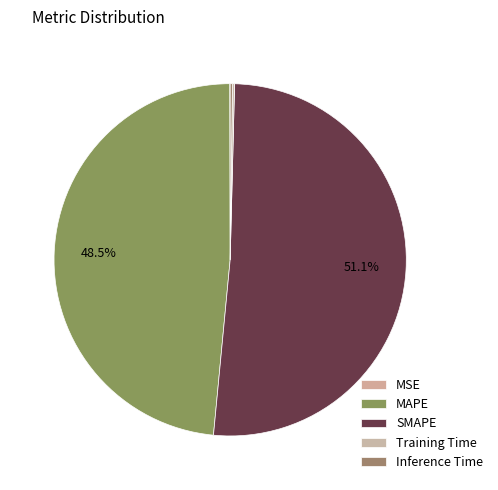

Which category has the smallest portion of the pie?

MSE